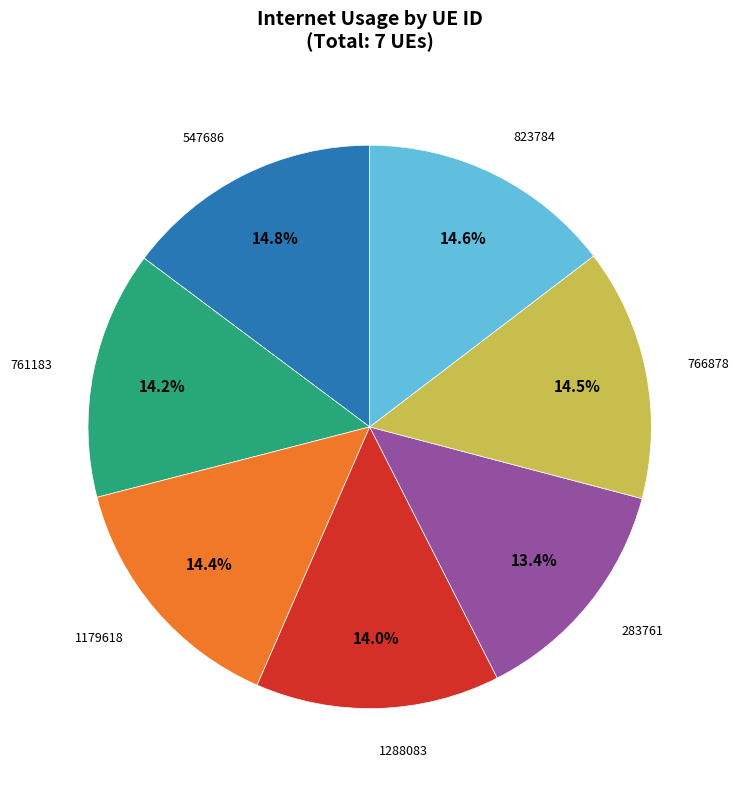

True or false: 1179618 accounts for 24% of the total.

False